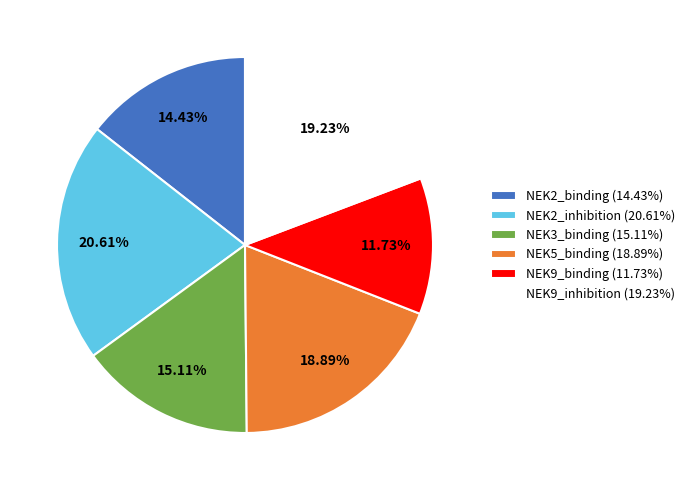

How many segments does this pie chart have?

6